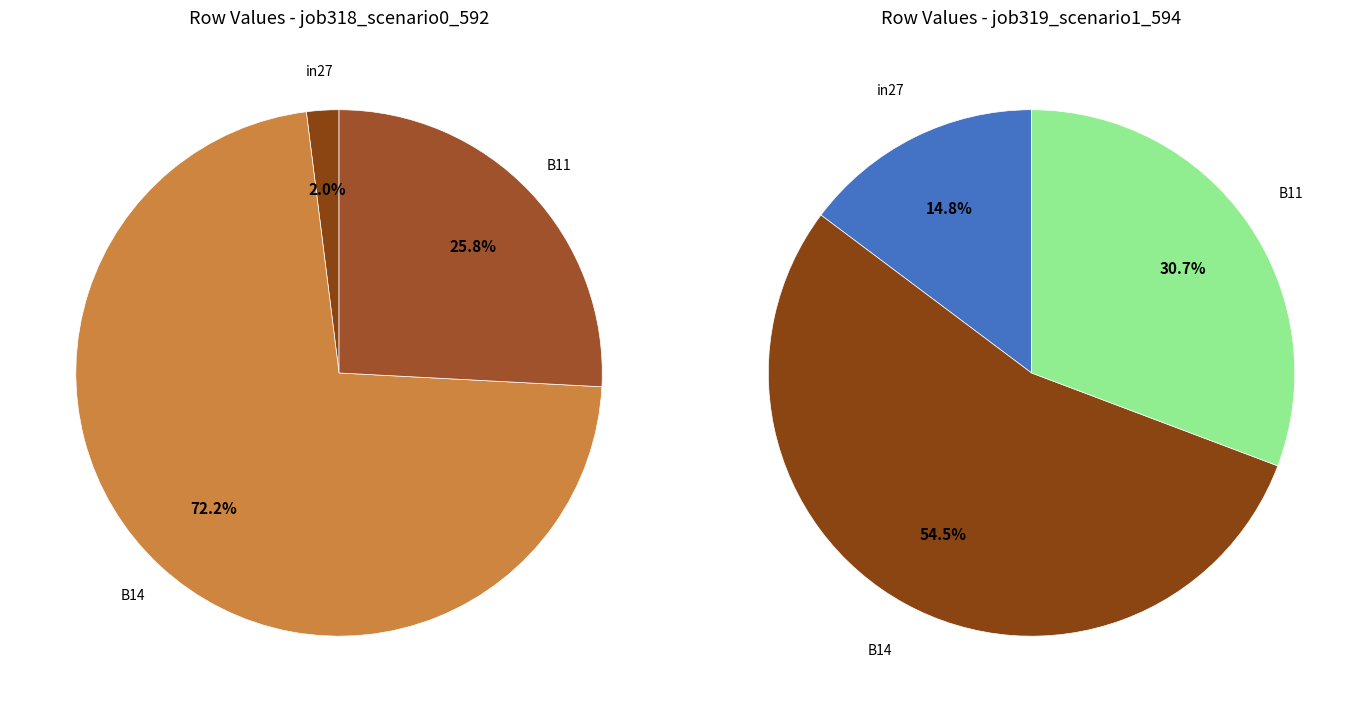

The in27 slice represents 10% of the pie. True or false?

False